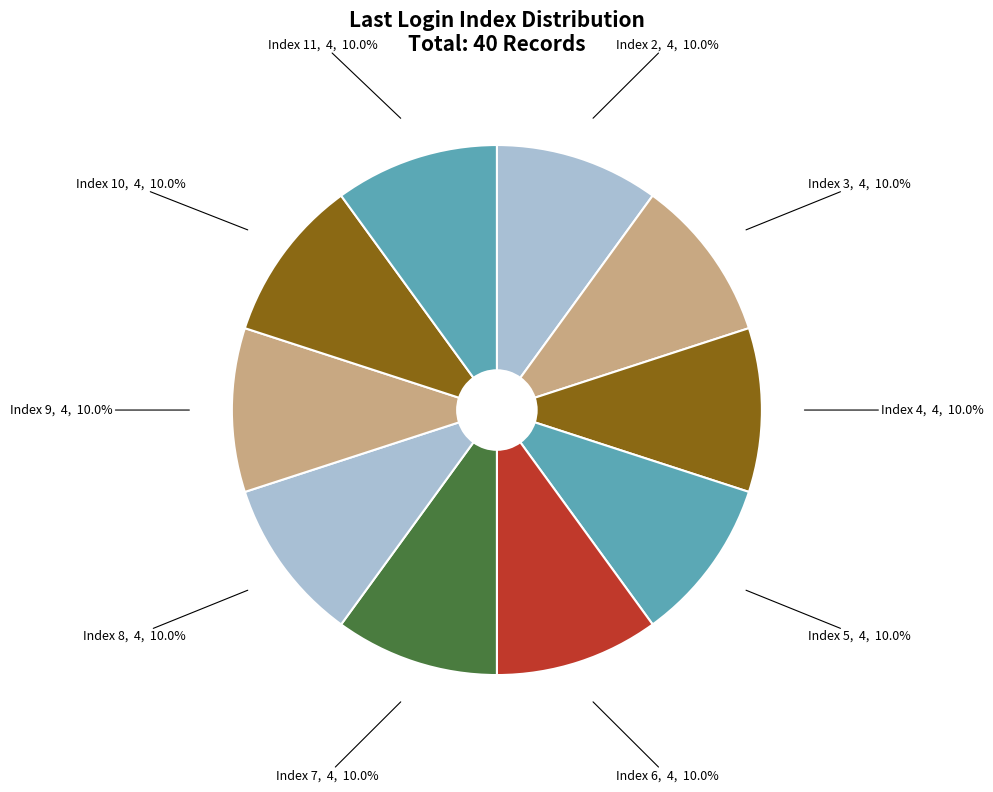

To the nearest percent, what percentage of the pie is Index 7?

10%